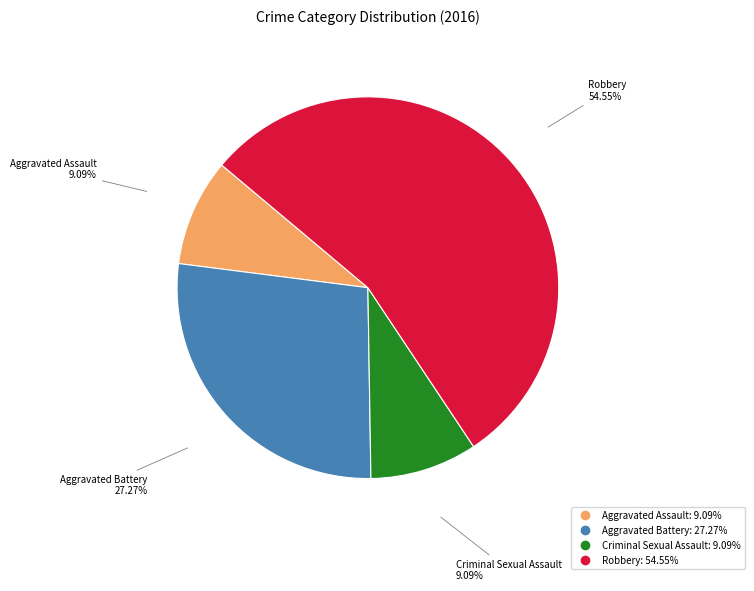

The Robbery slice represents 62% of the pie. True or false?

False